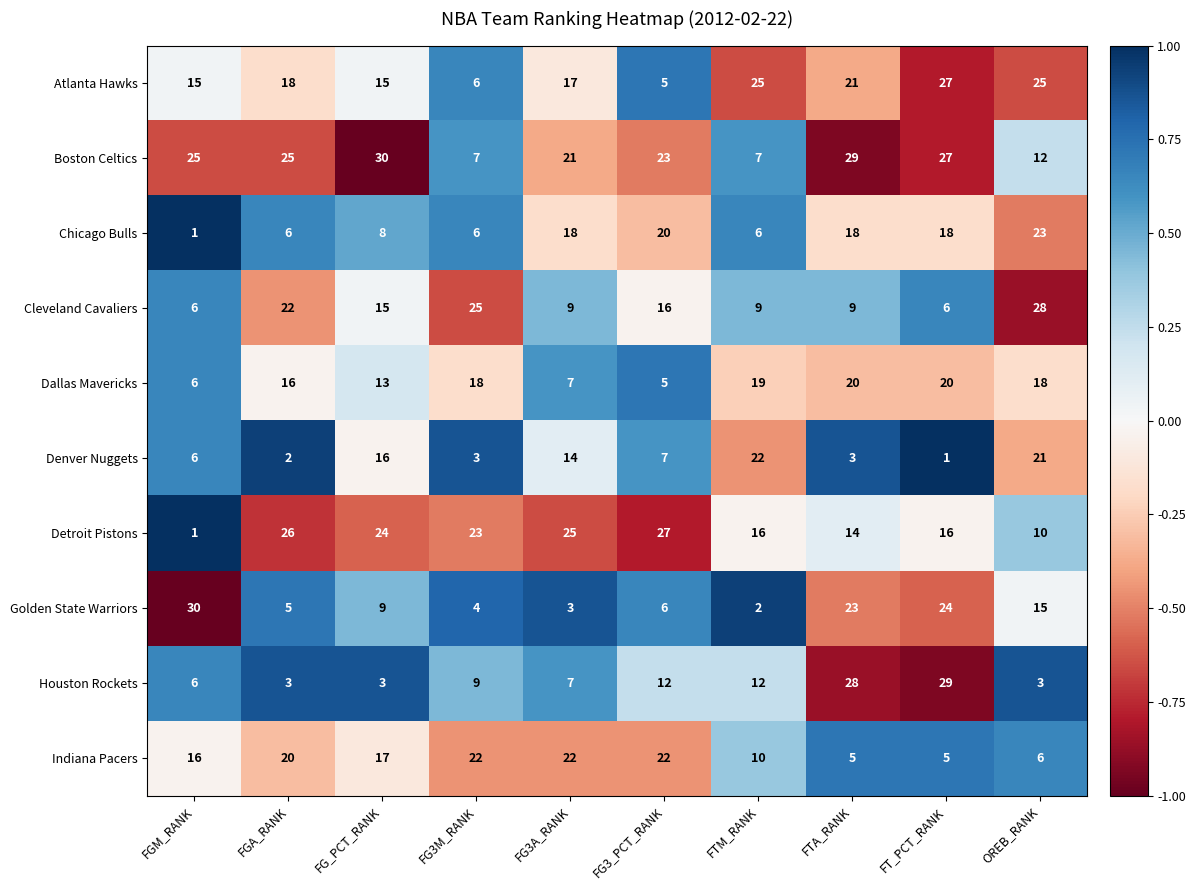

True or false: Golden State Warriors has a value of 7 at FGA_RANK.

False